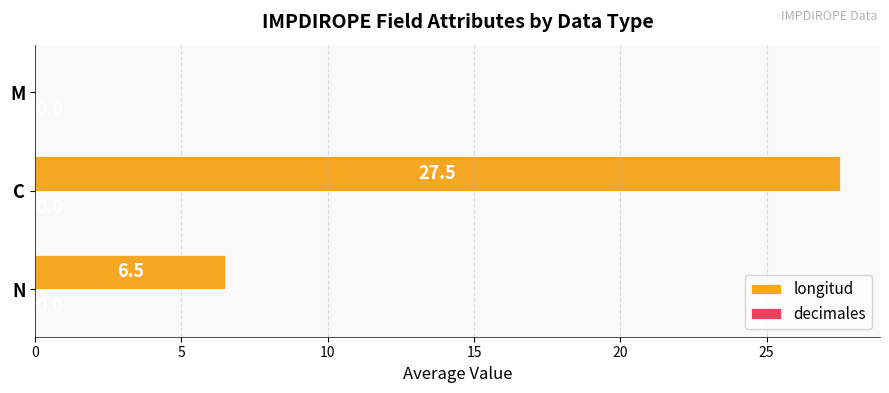

Read the value at C.

27.5